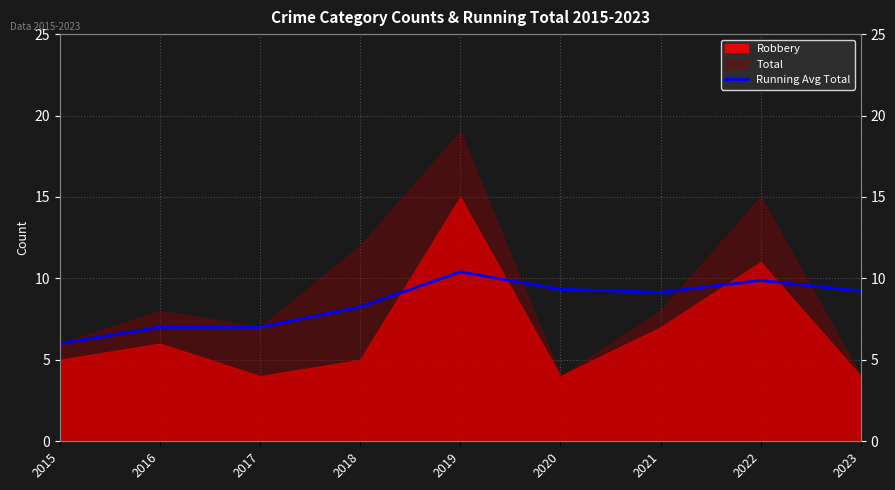

True or false: the data shows 3.6 at 2019.

False